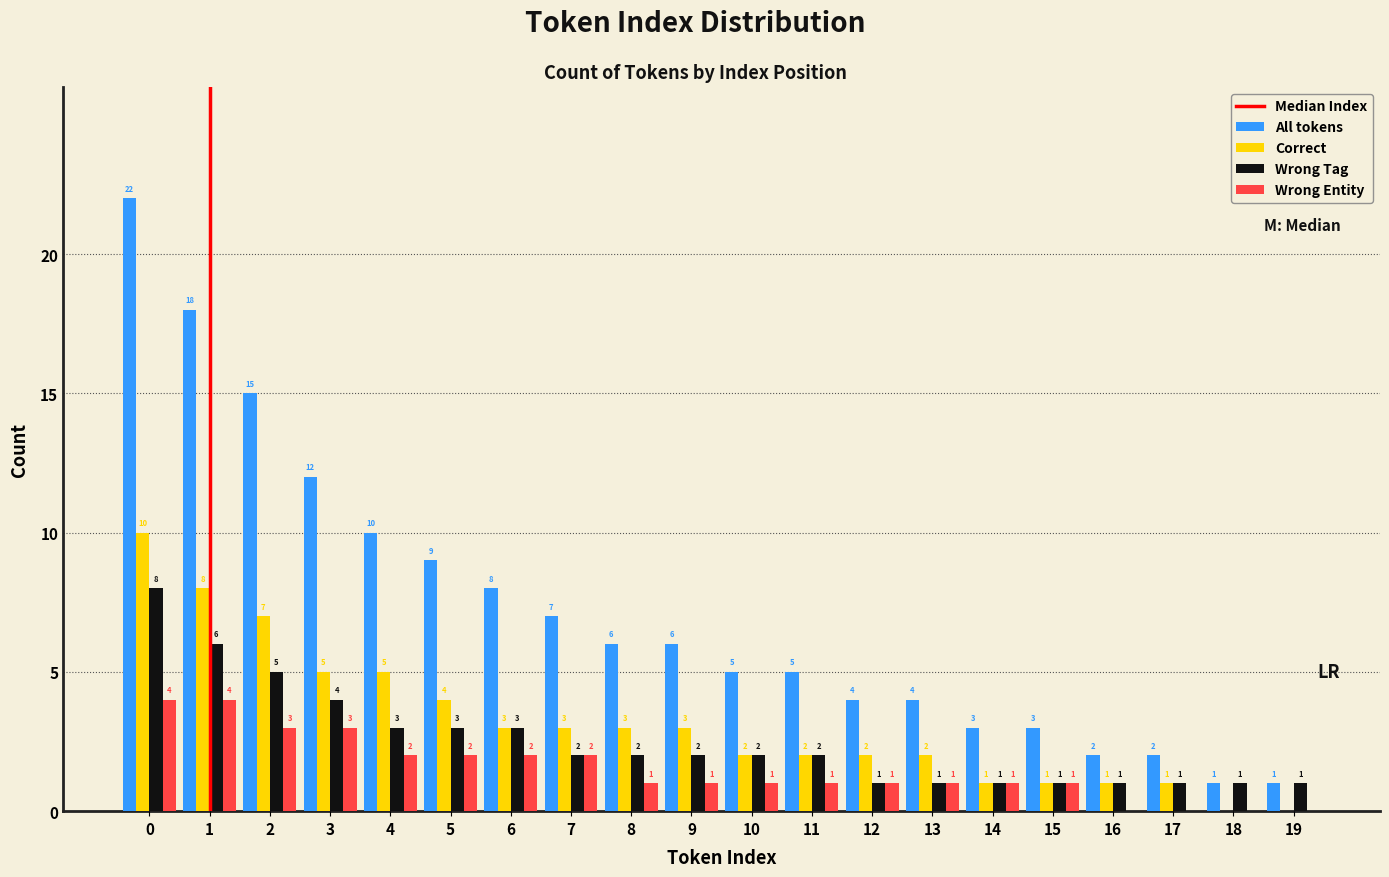

Reading left to right, what are all the values shown in this chart?

All tokens: 0=22	1=18	2=15	3=12	4=10	5=9	6=8	7=7	8=6	9=6	10=5	11=5	12=4	13=4	14=3	15=3	16=2	17=2	18=1	19=1
Correct: 0=10	1=8	2=7	3=5	4=5	5=4	6=3	7=3	8=3	9=3	10=2	11=2	12=2	13=2	14=1	15=1	16=1	17=1	18=0	19=0
Wrong Tag: 0=8	1=6	2=5	3=4	4=3	5=3	6=3	7=2	8=2	9=2	10=2	11=2	12=1	13=1	14=1	15=1	16=1	17=1	18=1	19=1
Wrong Entity: 0=4	1=4	2=3	3=3	4=2	5=2	6=2	7=2	8=1	9=1	10=1	11=1	12=1	13=1	14=1	15=1	16=0	17=0	18=0	19=0